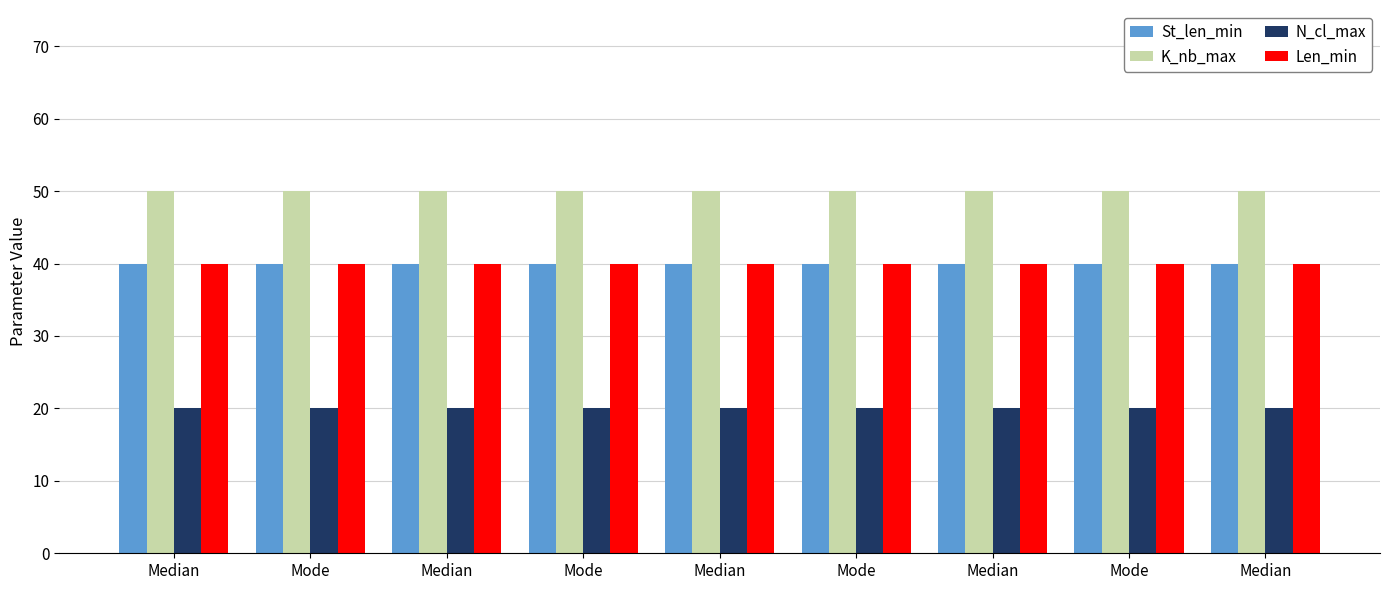

Are the bars horizontal?

No